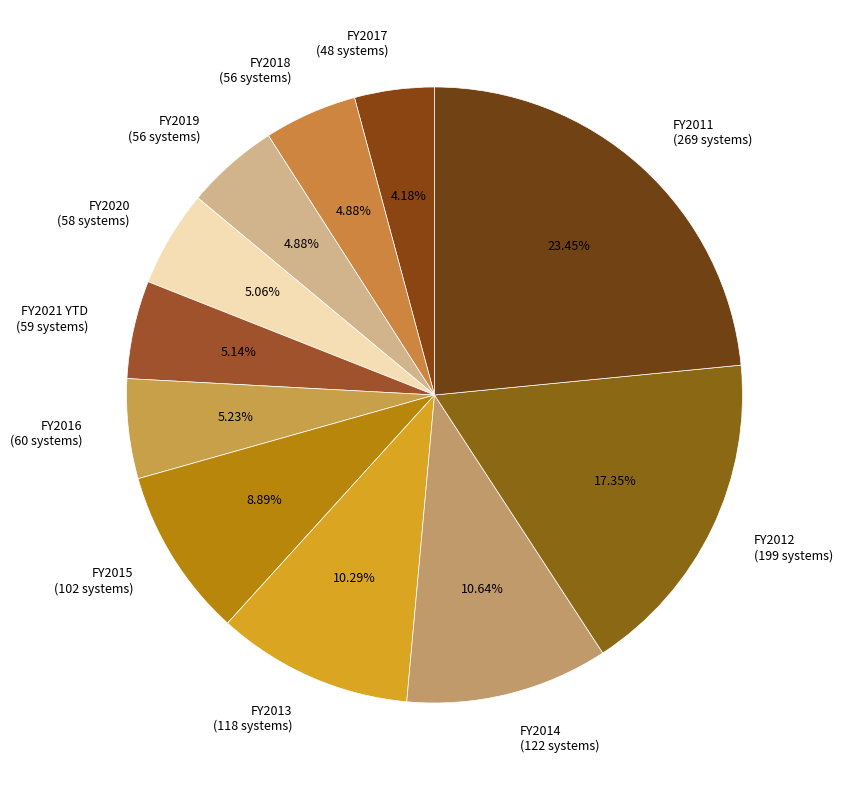

Is there a majority slice in this chart?

No